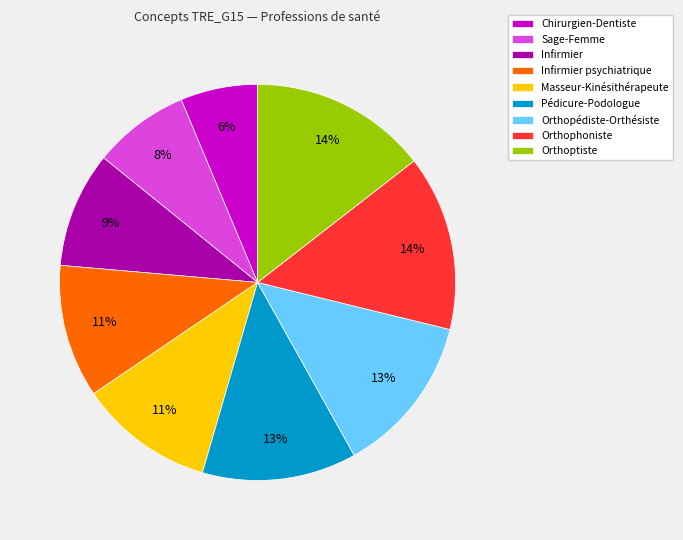

Is there any slice that represents more than half of the pie?

No